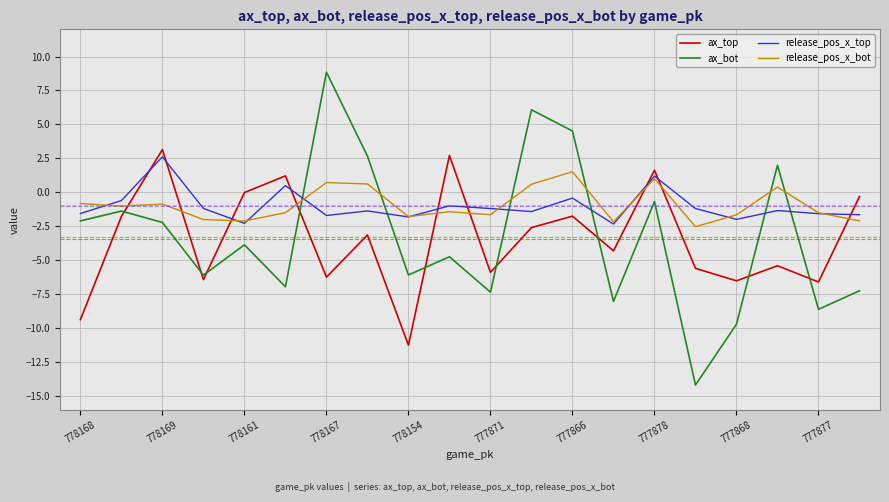

After their last crossing, which series has the higher values: ax_top or release_pos_x_bot?

ax_top